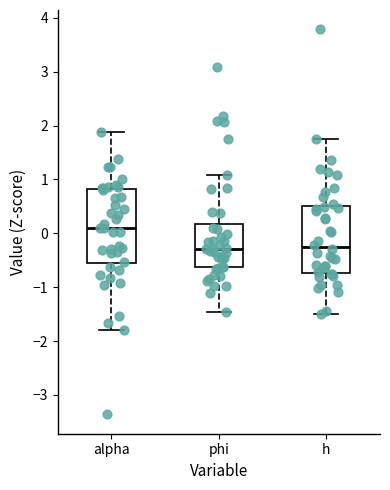

Where does the upper whisker of the box for phi end on the y-axis? The values are not printed on the chart, so give them approximately, as read against the axis.

1.1